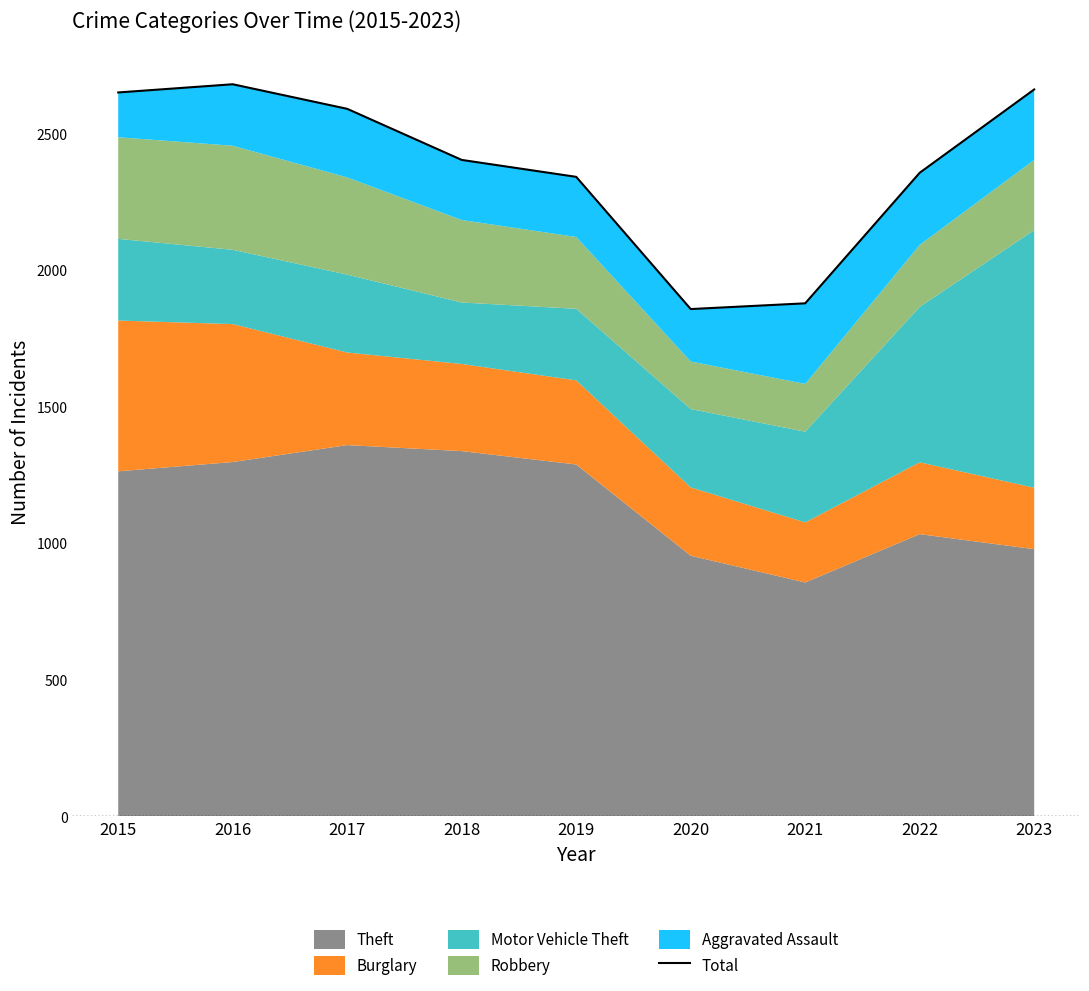

What is the sum of all values?

21416